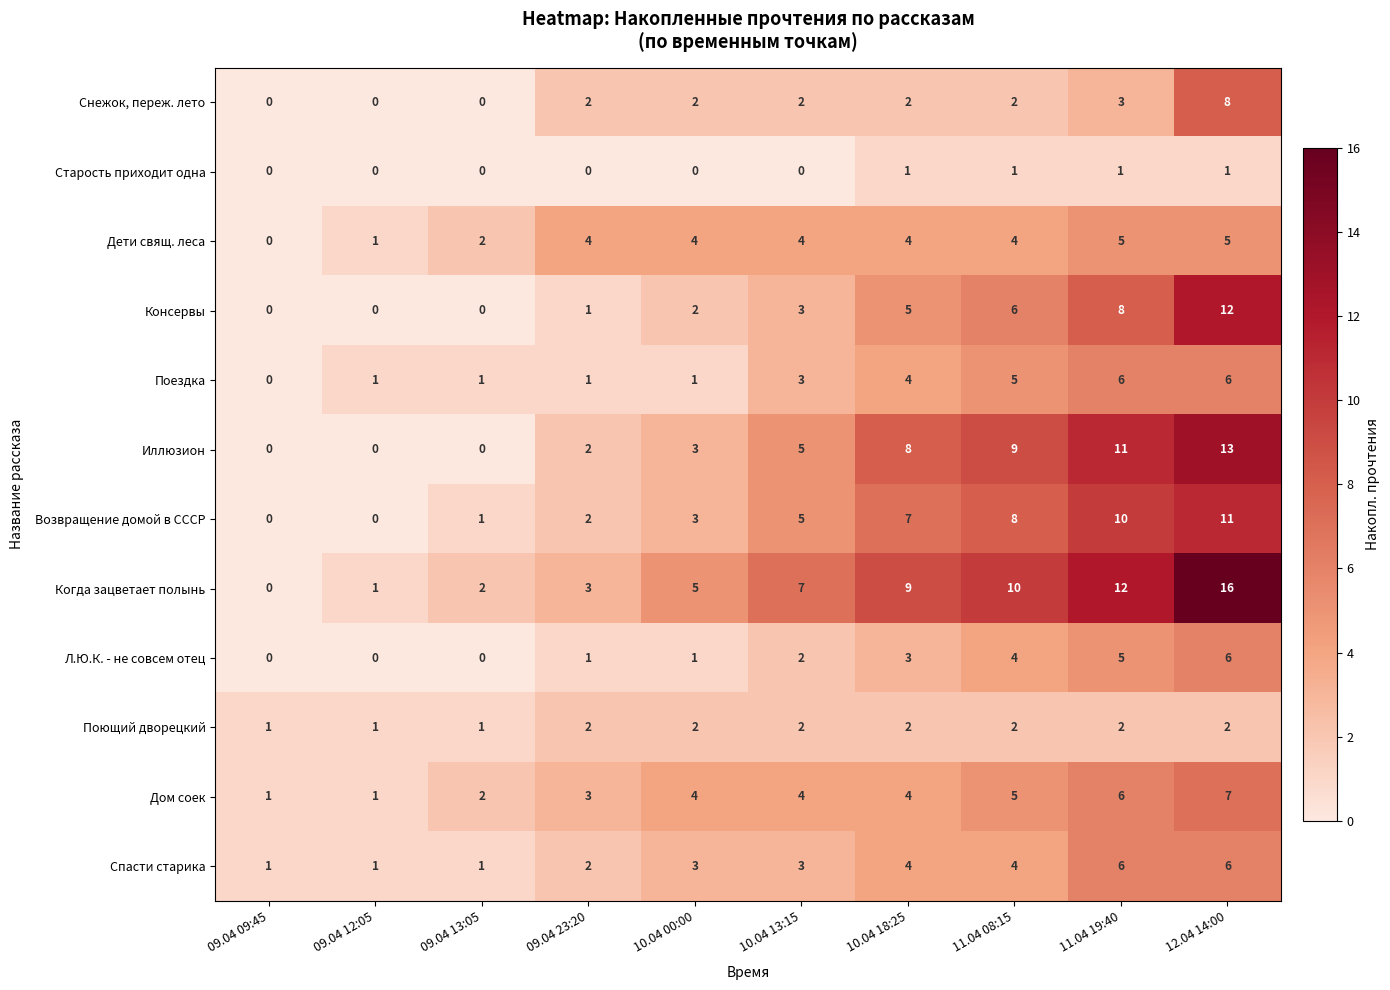

How many values in the Дети свящ. леса series are below 4?

3